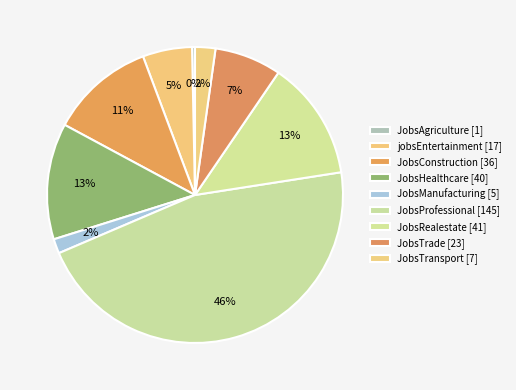

Between JobsTrade and JobsManufacturing, which is larger?

JobsTrade